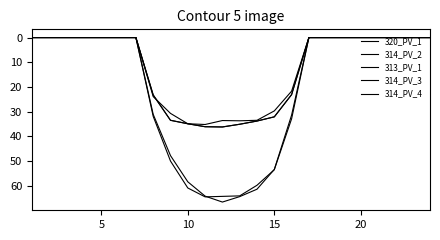

Count the number of categories in the chart.

24